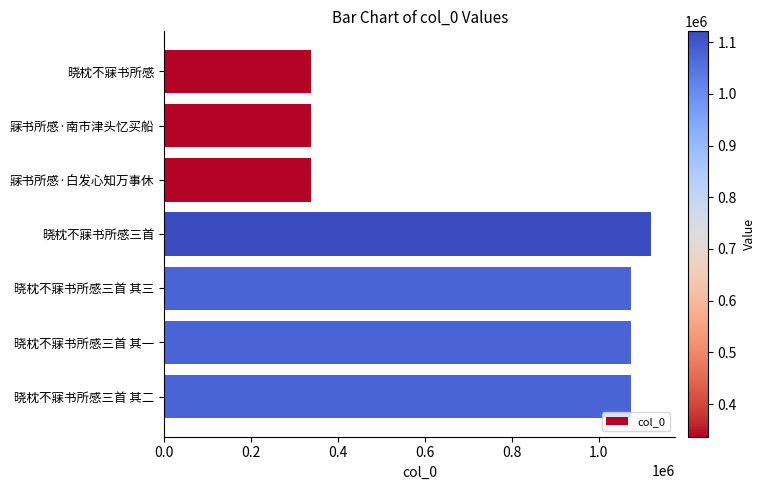

What is the ratio of the value at 寐书所感·南市津头忆买船 to the value at 晓枕不寐书所感三首 其三?

0.3